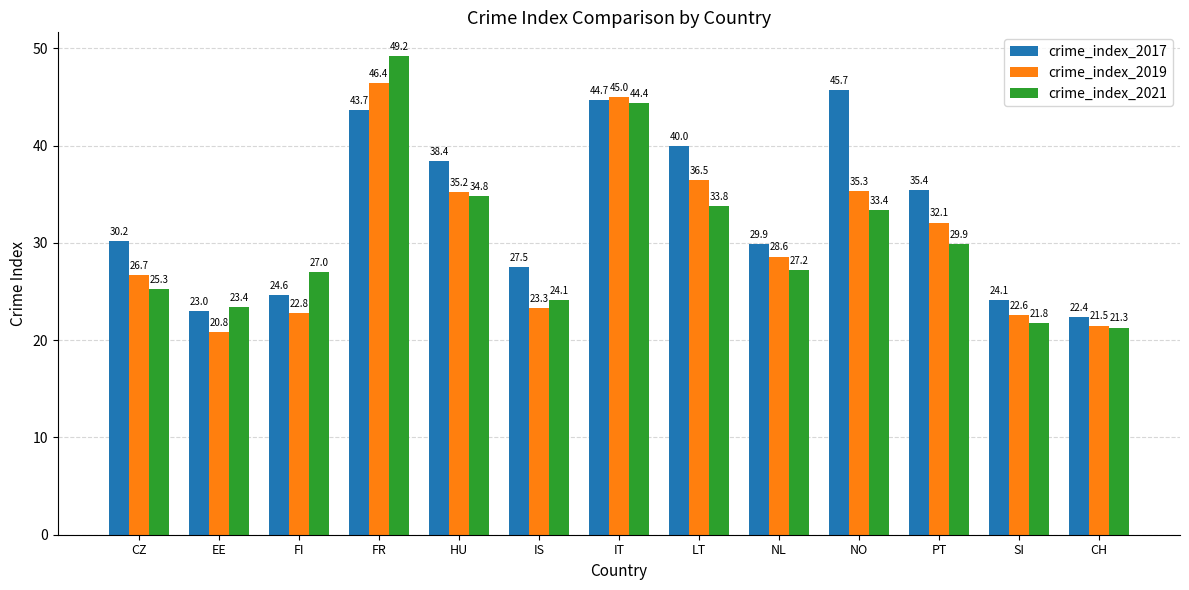

The crime_index_2019 series shows 35.3 at NO. True or false?

True